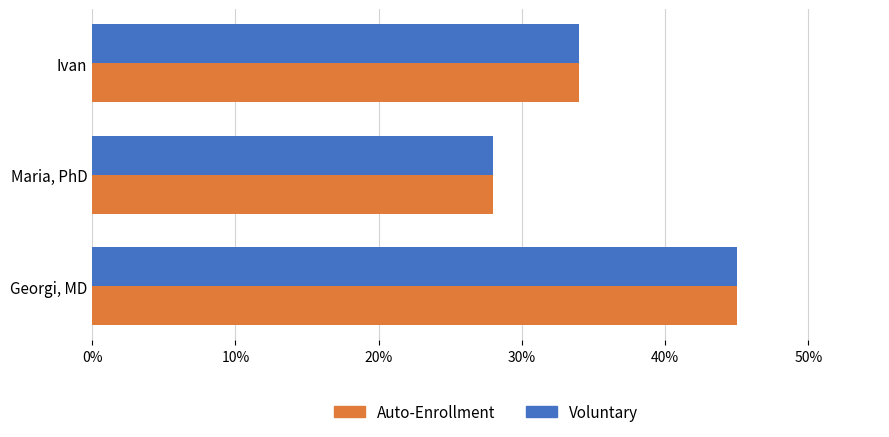

How many categories are shown in the chart?

3